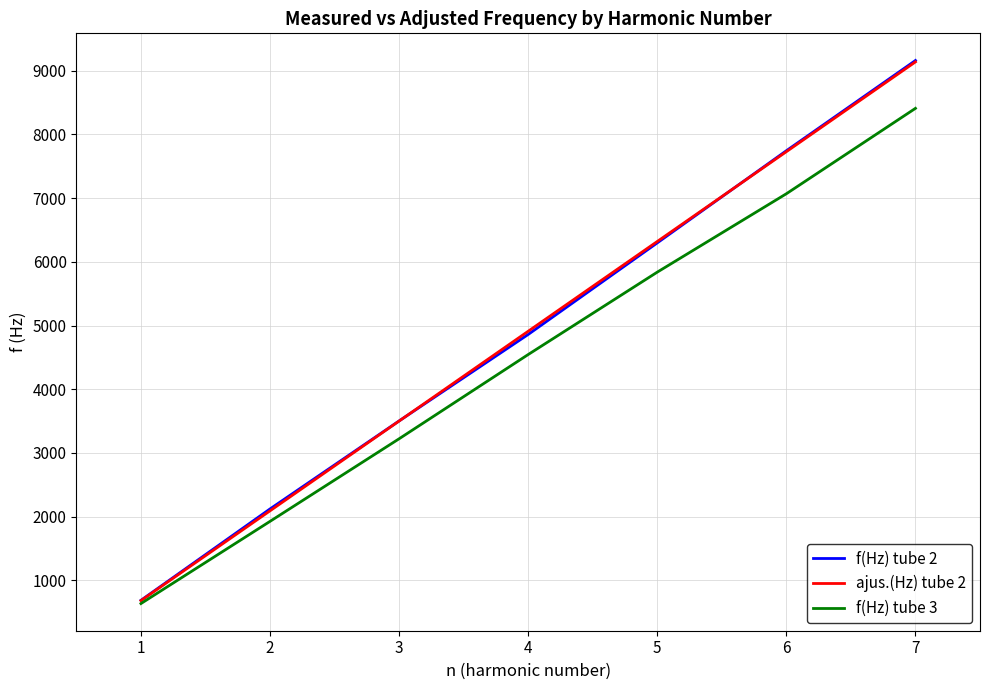

What are all the series names shown in the legend?

f(Hz) tube 2, ajus.(Hz) tube 2, f(Hz) tube 3